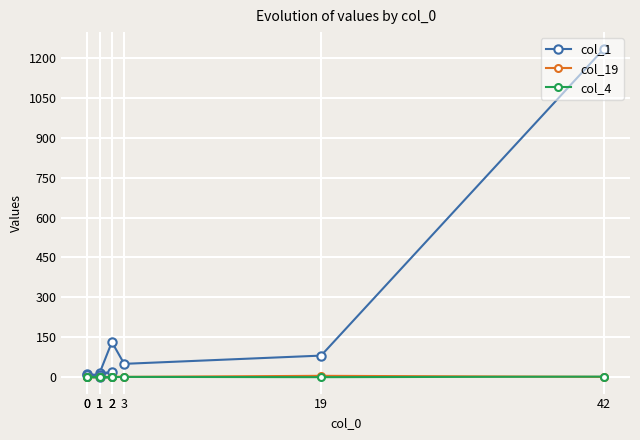

What is the total value across all series at 1?

15